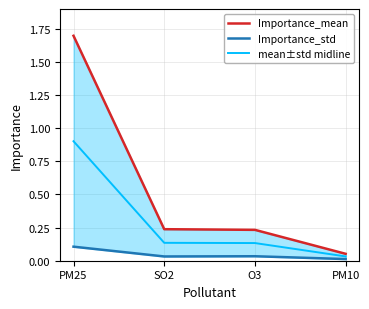

Between SO2 and PM10, which series saw the biggest shift?

Importance_mean